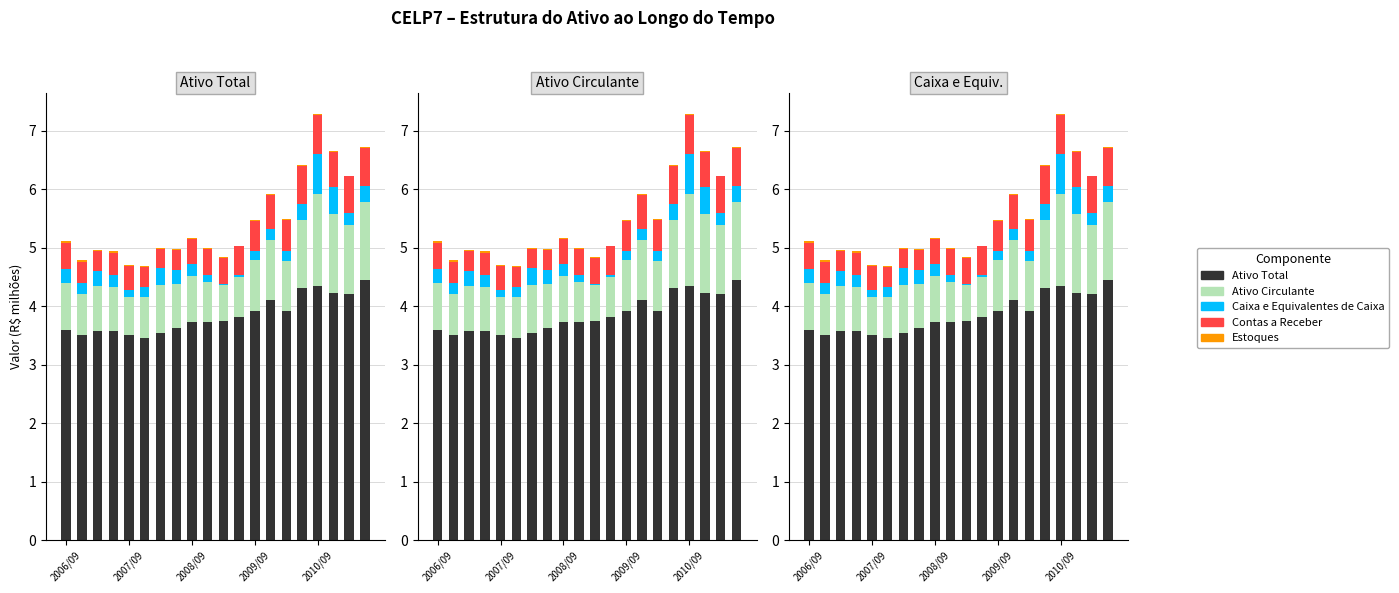

Between 7 and 14, which series saw the biggest shift?

Ativo Total